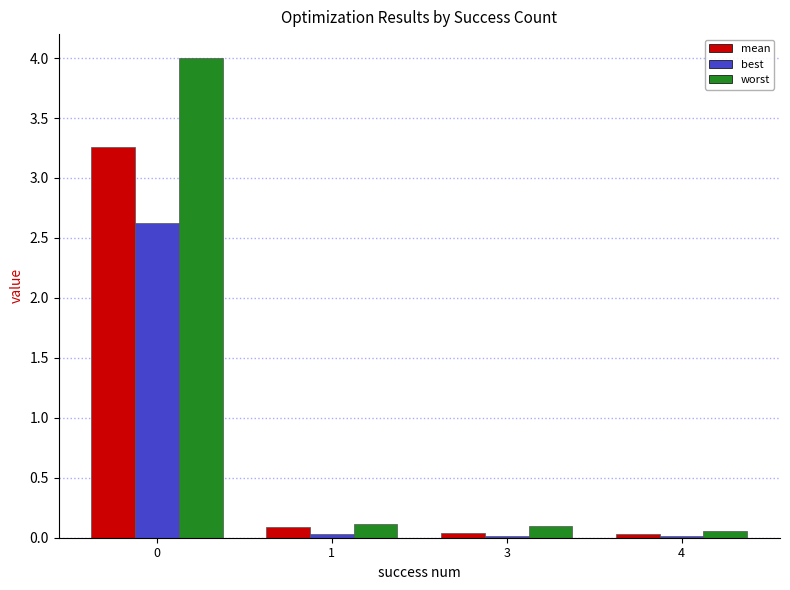

Is the value of worst at 3 greater than the value of mean at 3?

Yes